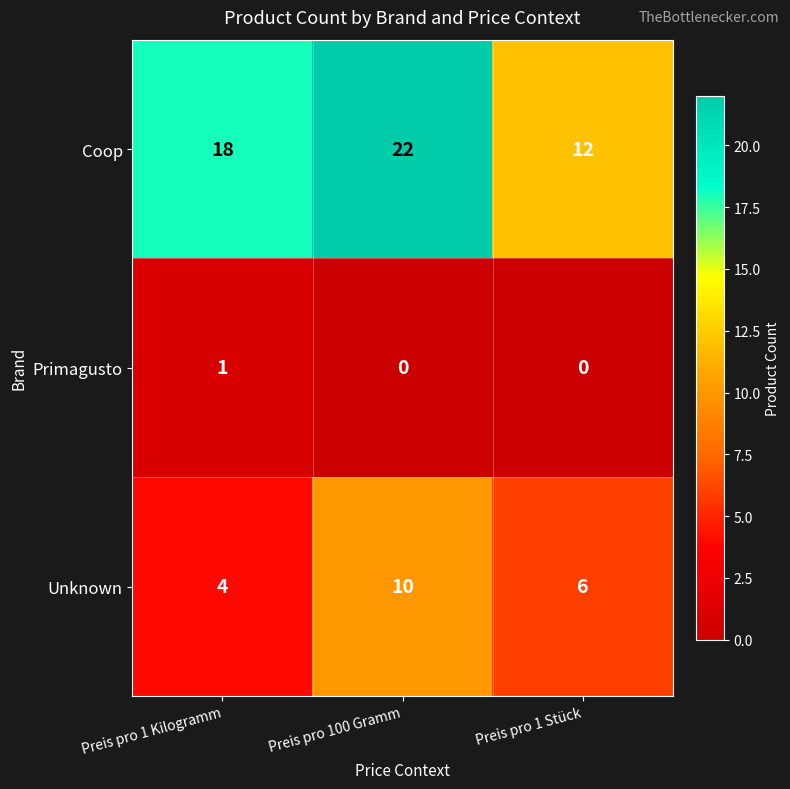

What is the maximum value shown in the chart?

22